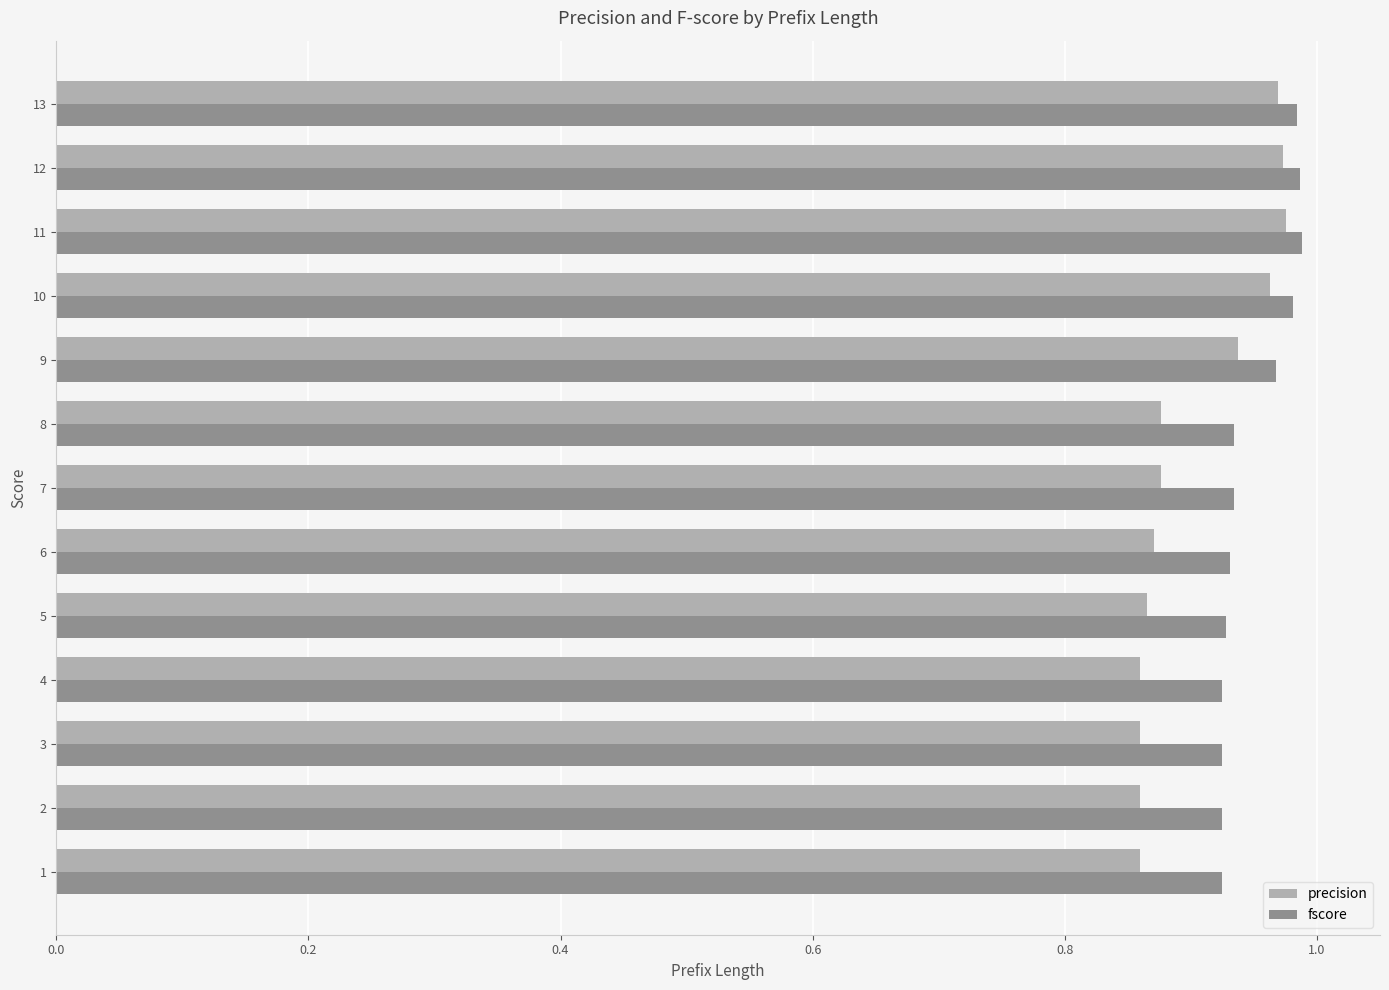

At how many categories does at least one series exceed 0?

13